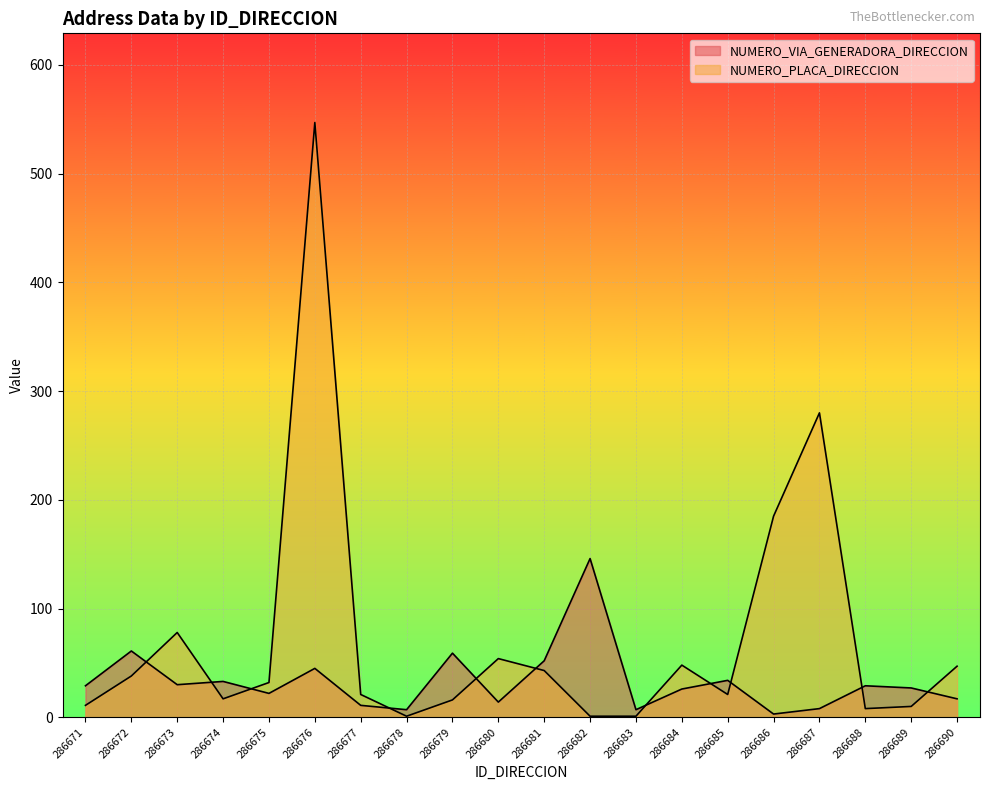

Reading left to right, list all the values displayed in this chart.

NUMERO_VIA_GENERADORA_DIRECCION: 286671=29	286672=61	286673=30	286674=33	286675=22	286676=45	286677=11	286678=7	286679=59	286680=14	286681=52	286682=146	286683=7	286684=26	286685=34	286686=3	286687=8	286688=29	286689=27	286690=17
NUMERO_PLACA_DIRECCION: 286671=11	286672=38	286673=78	286674=17	286675=32	286676=547	286677=21	286678=1	286679=16	286680=54	286681=43	286682=1	286683=1	286684=48	286685=21	286686=185	286687=280	286688=8	286689=10	286690=47